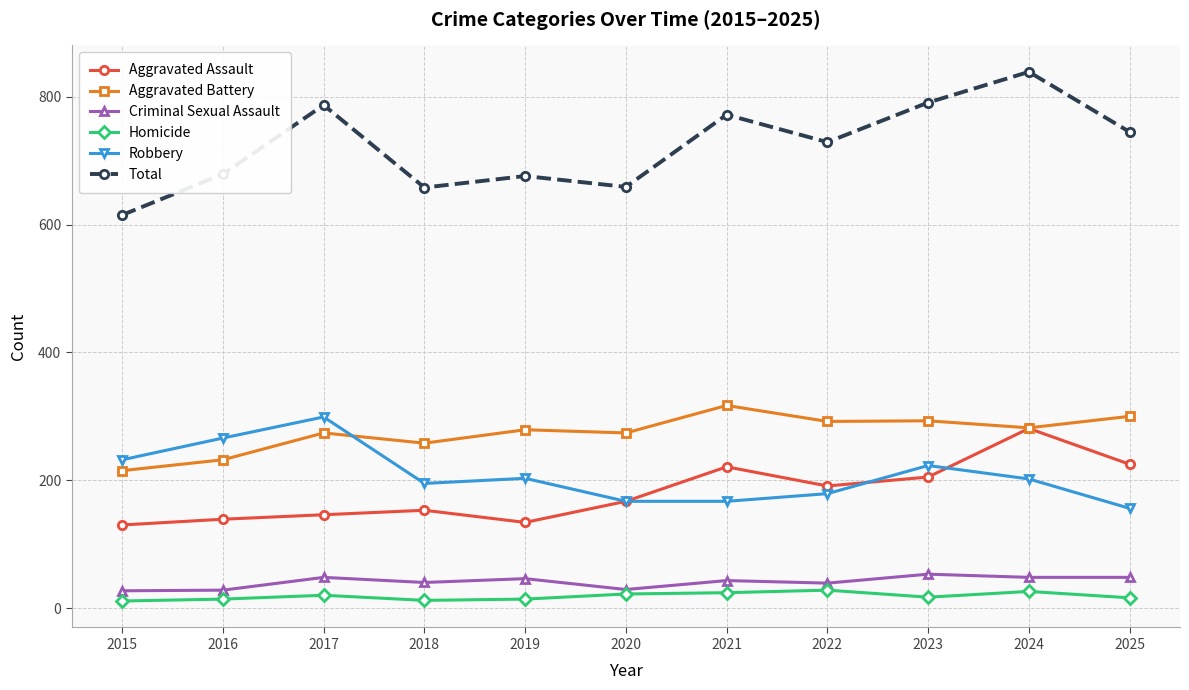

What is the spread (max minus min) of values at 2025?

729